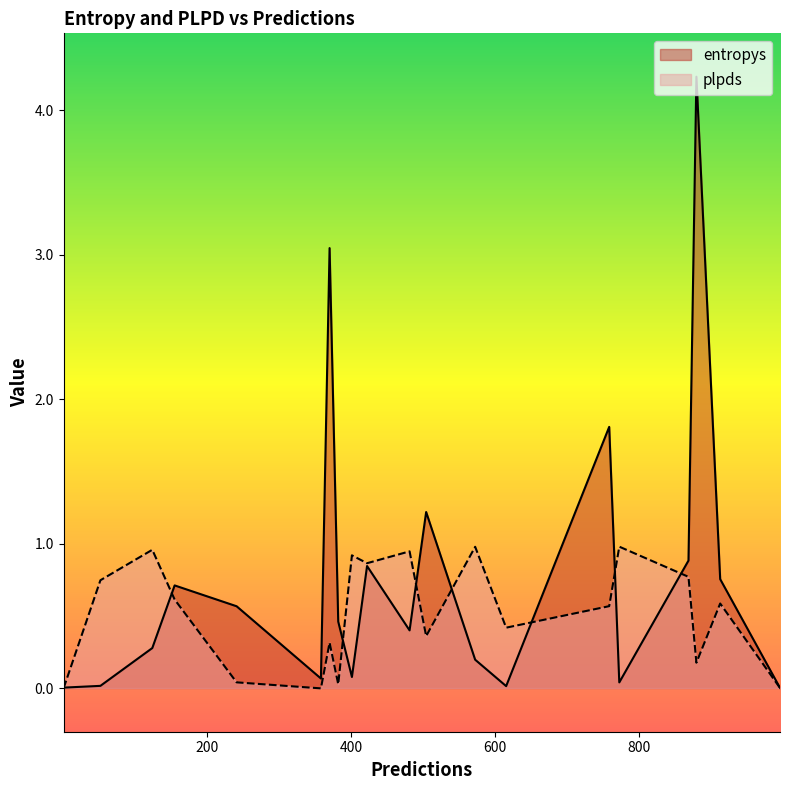

Which series has the largest total across all categories?

entropys